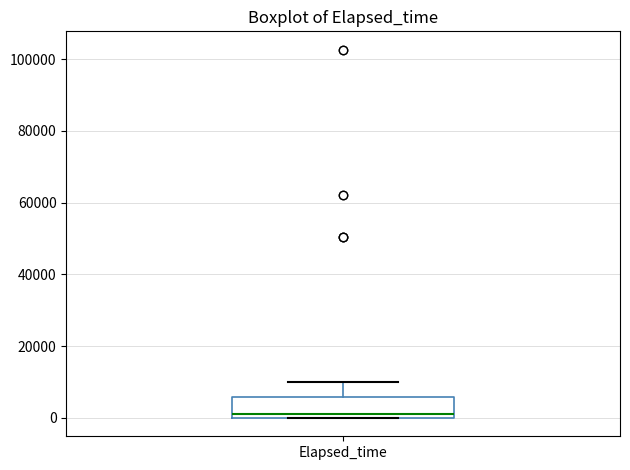

Where does the median line of the box for Elapsed_time sit on the y-axis? The values are not printed on the chart, so give them approximately, as read against the axis.

2000